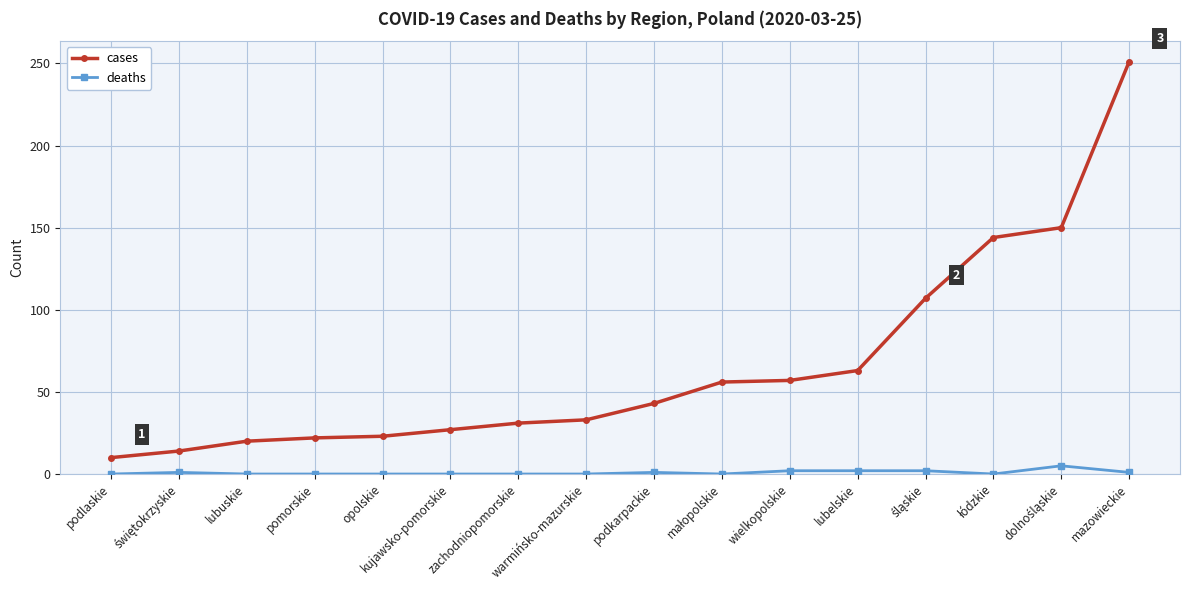

What is the maximum value shown in the chart?

251